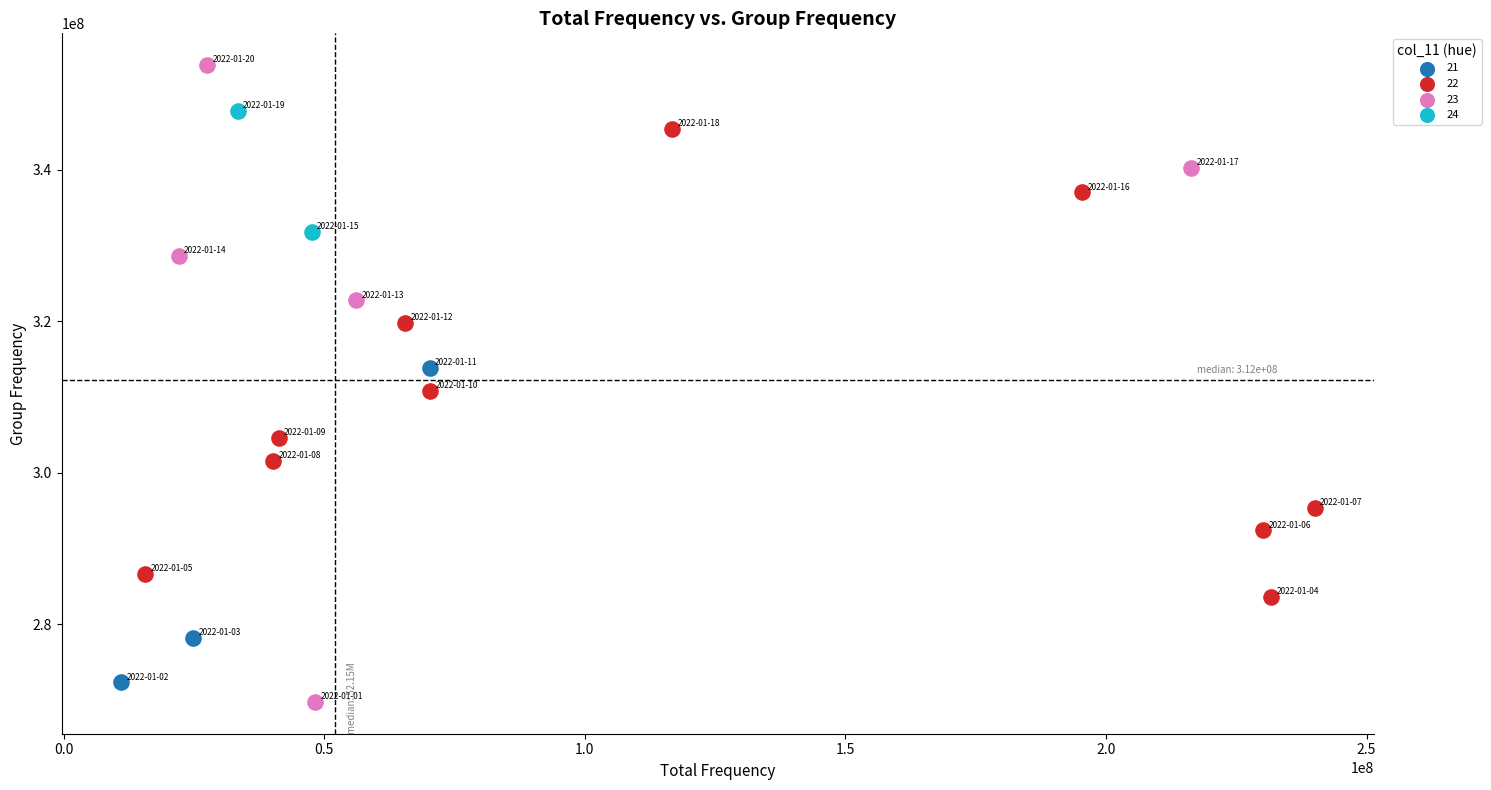

Which series reaches the maximum Y coordinate?

23